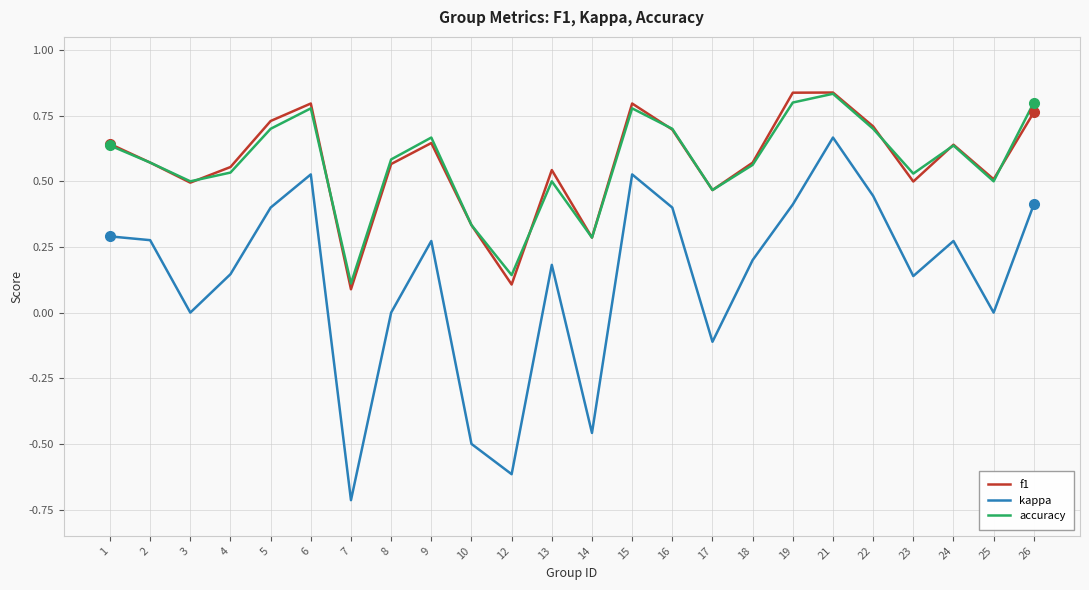

The accuracy series shows 0.2 at 15. True or false?

False